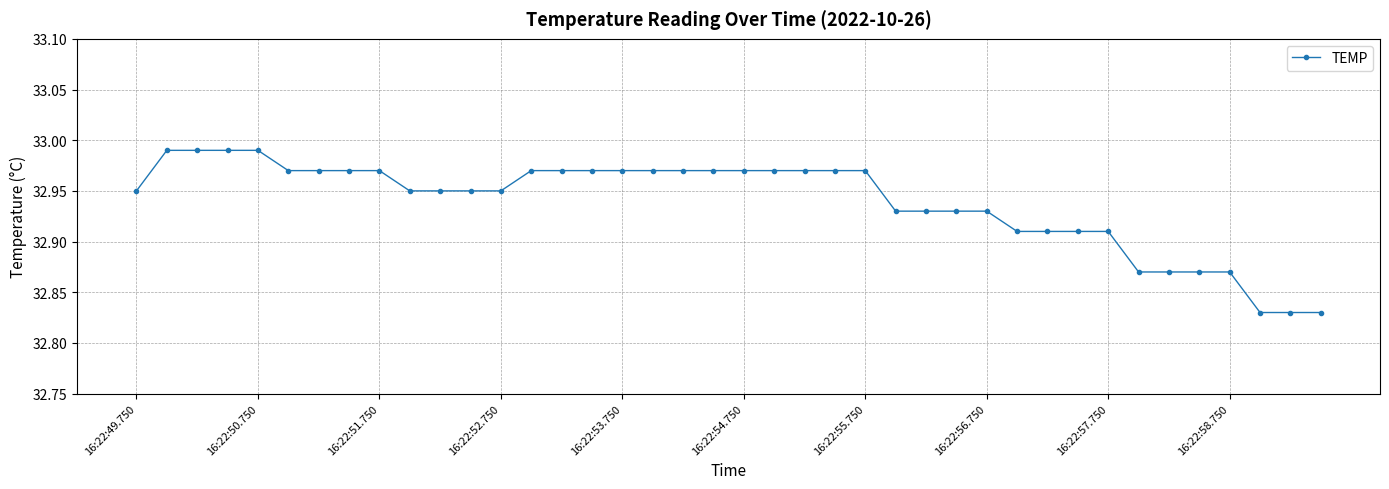

What is the sum of all values?

1317.6